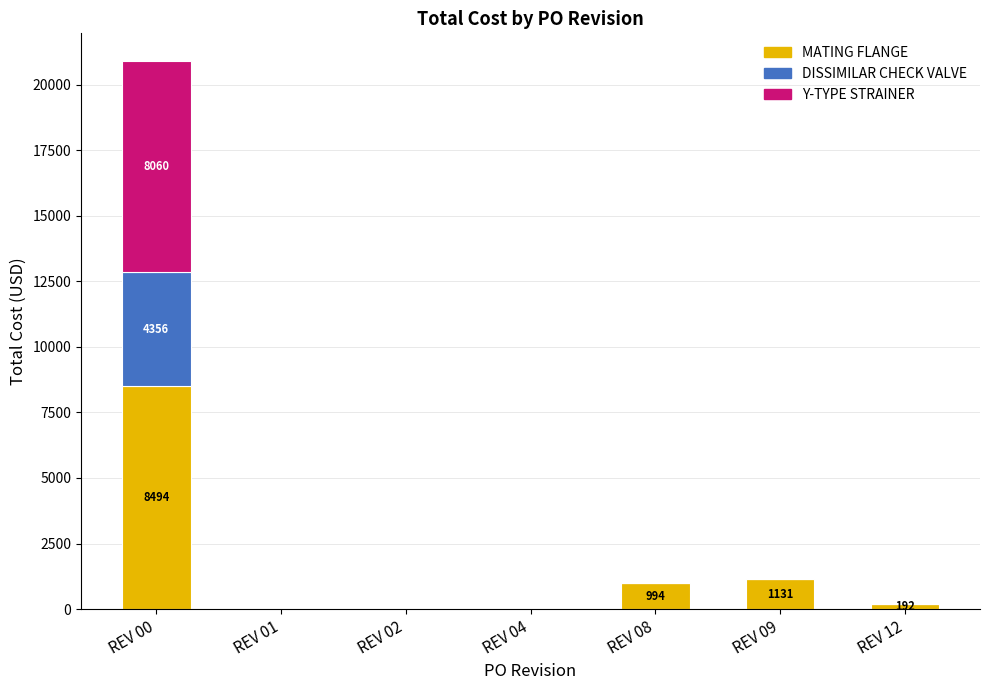

At which category is the sum across all series the highest?

REV 00